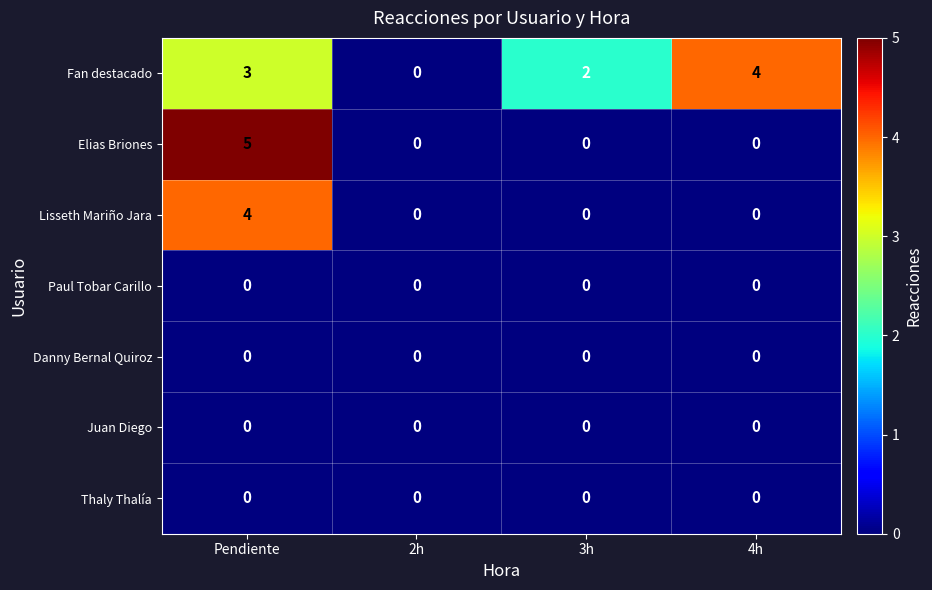

At which category is the sum across all series the highest?

Pendiente